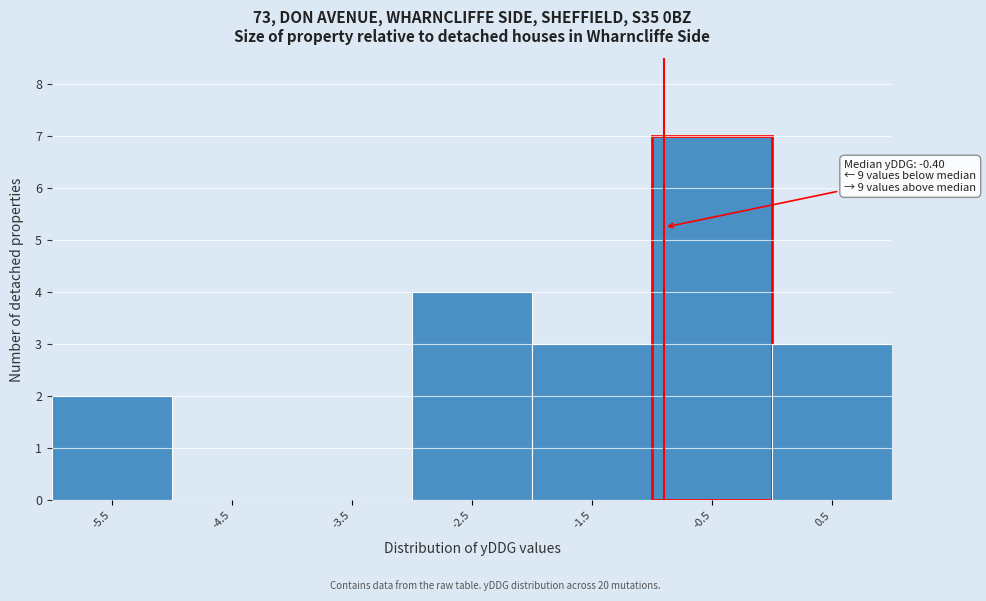

Reading right to left, transcribe all the data shown in this chart.

0.5=3	-0.5=7	-1.5=3	-2.5=4	-3.5=0	-4.5=0	-5.5=2